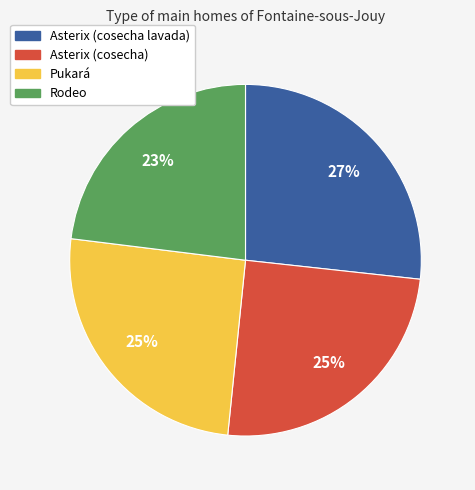

To the nearest percent, what portion does Asterix (cosecha lavada) represent?

27%